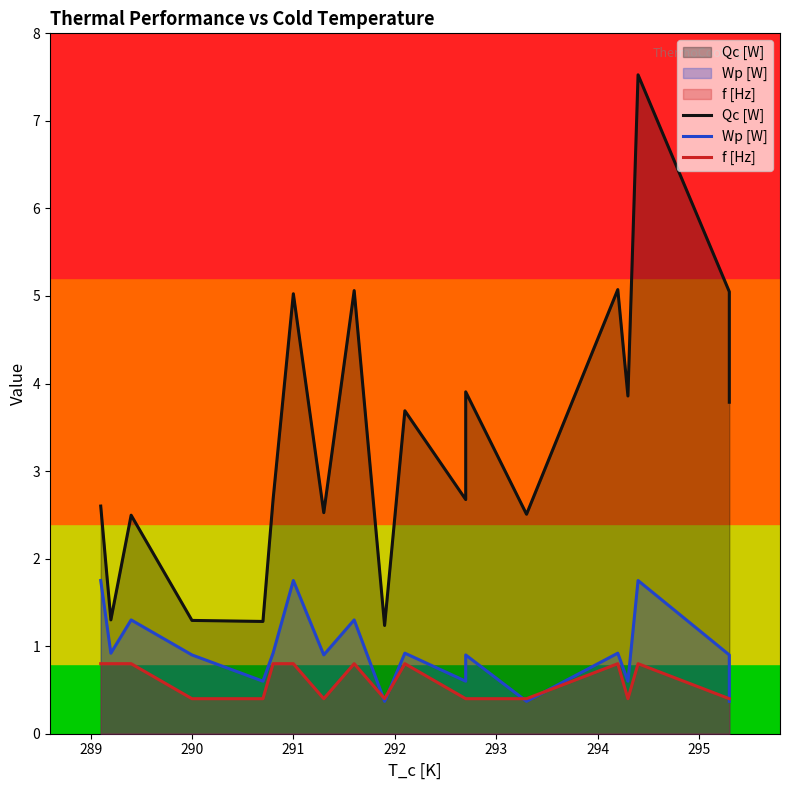

True or false: Qc [W] and f [Hz] intersect in this chart.

False